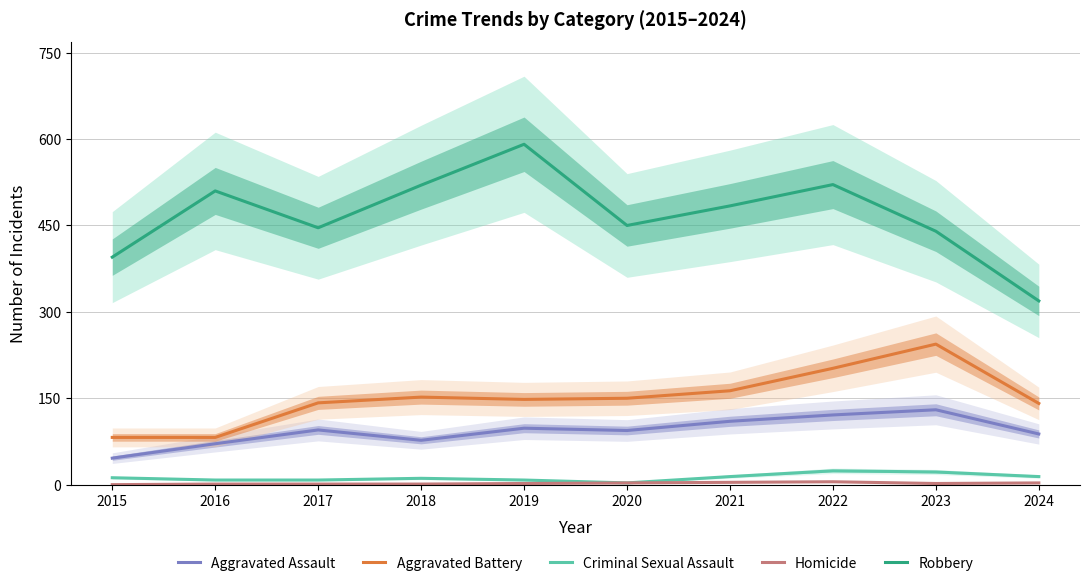

At which label is Criminal Sexual Assault closest to 13?

2015